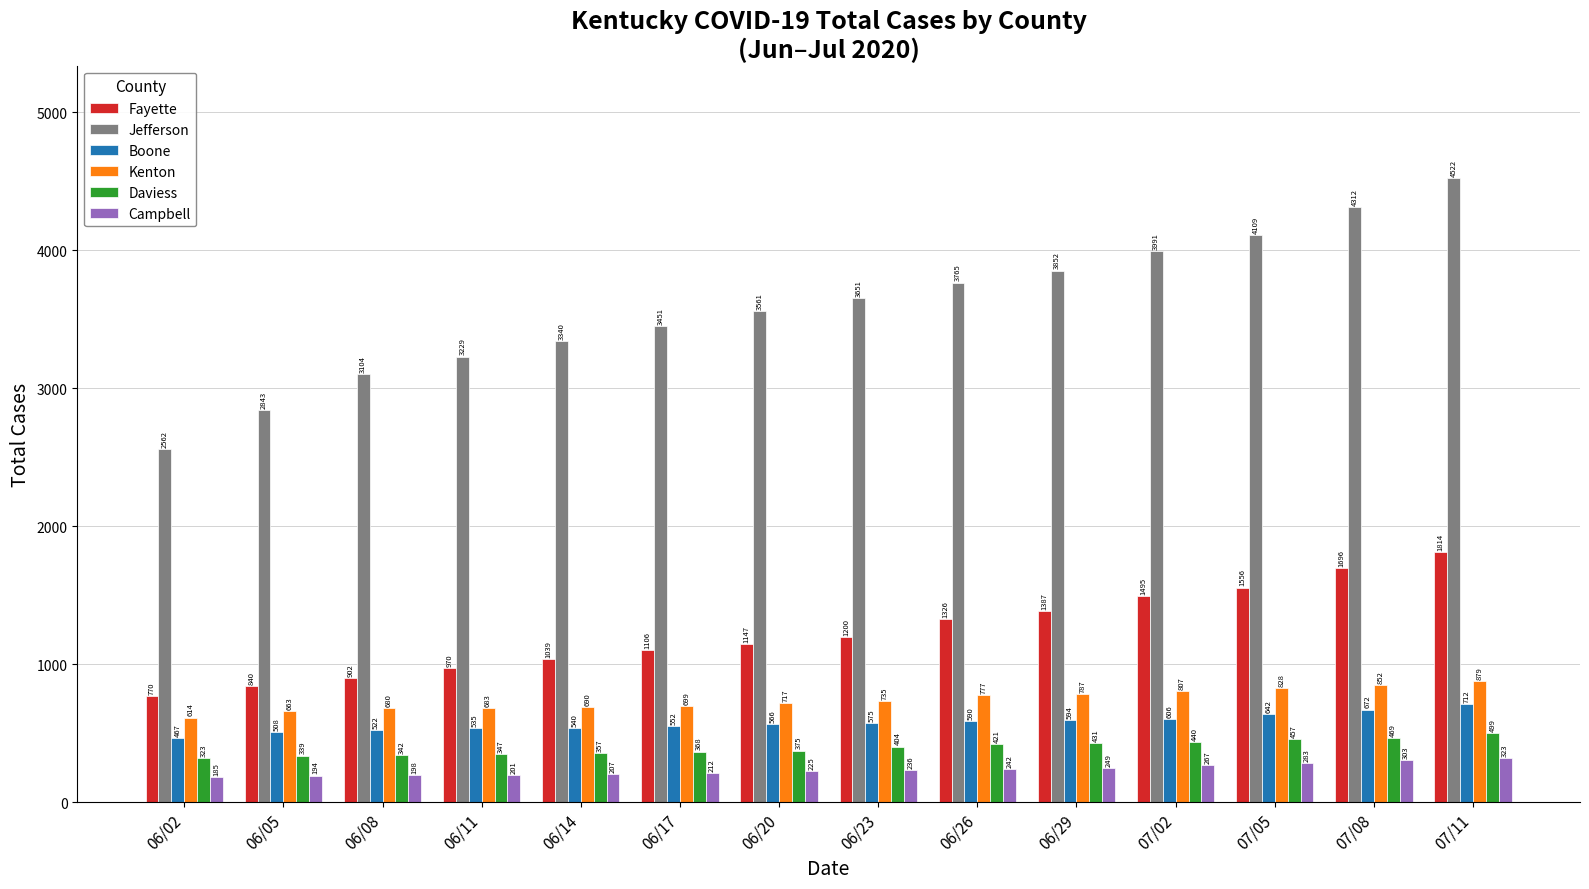

What is the label of the 3rd bar from the right?

07/05